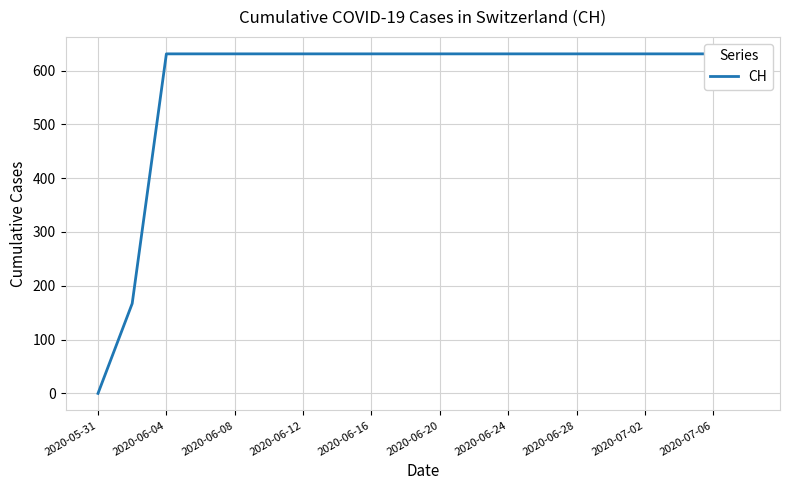

How many values are below 631?

2